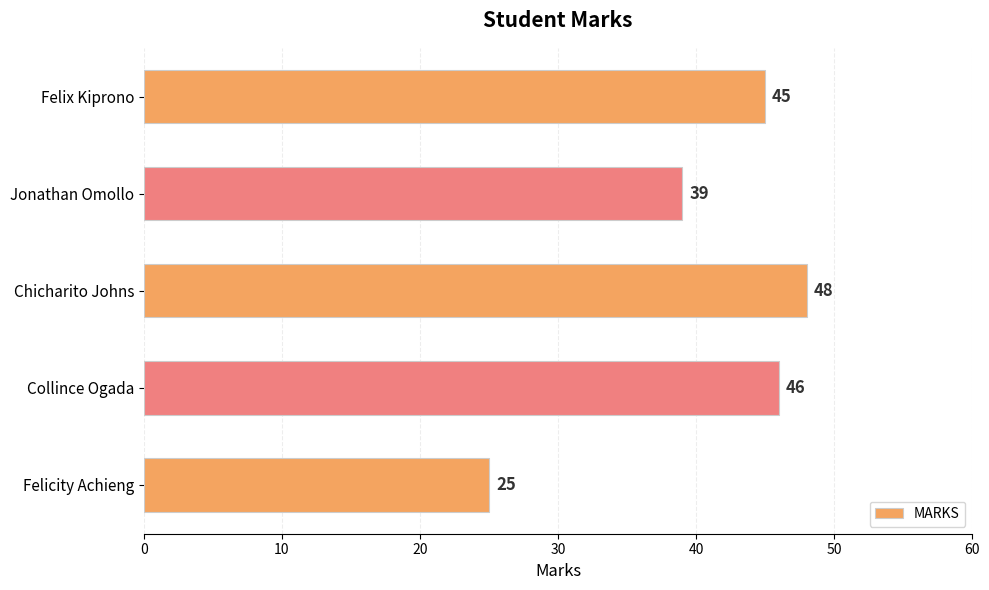

The value at Felicity Achieng is 25. True or false?

True